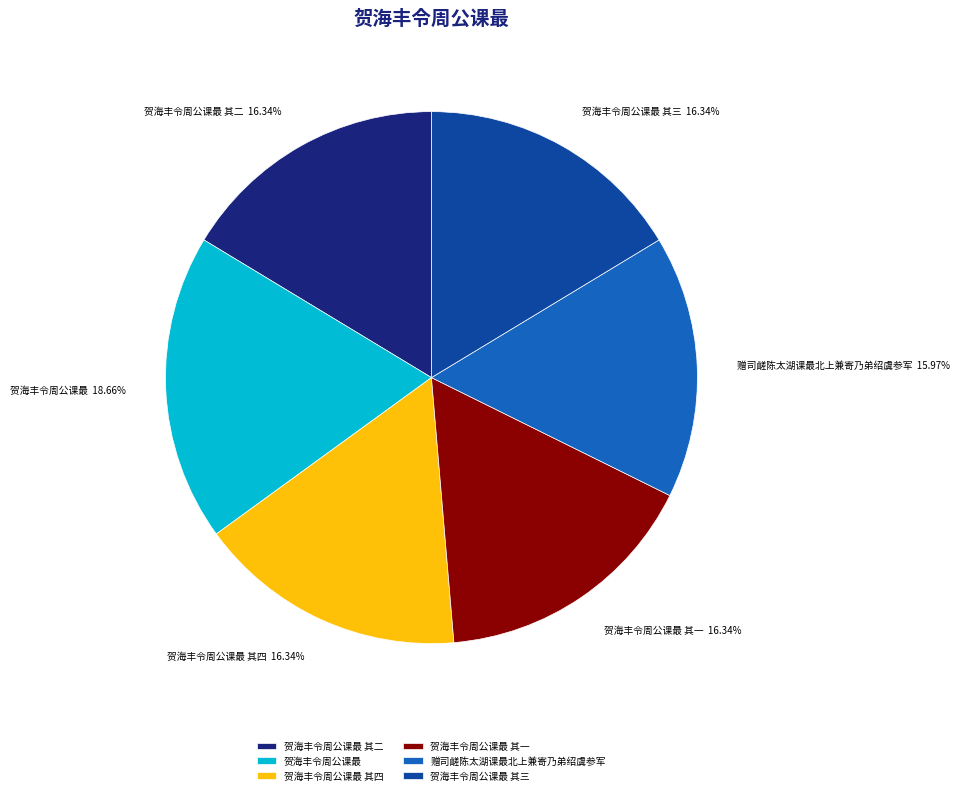

What is the total percentage of 贺海丰令周公课最 其一 and 贺海丰令周公课最?

35.0%